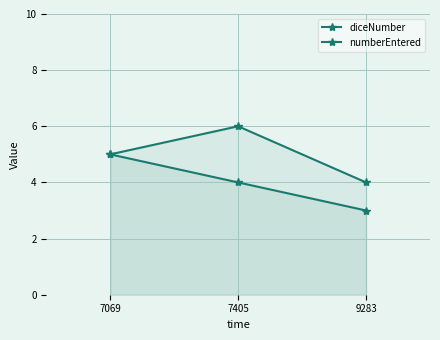

Which series has the largest total across all categories?

numberEntered